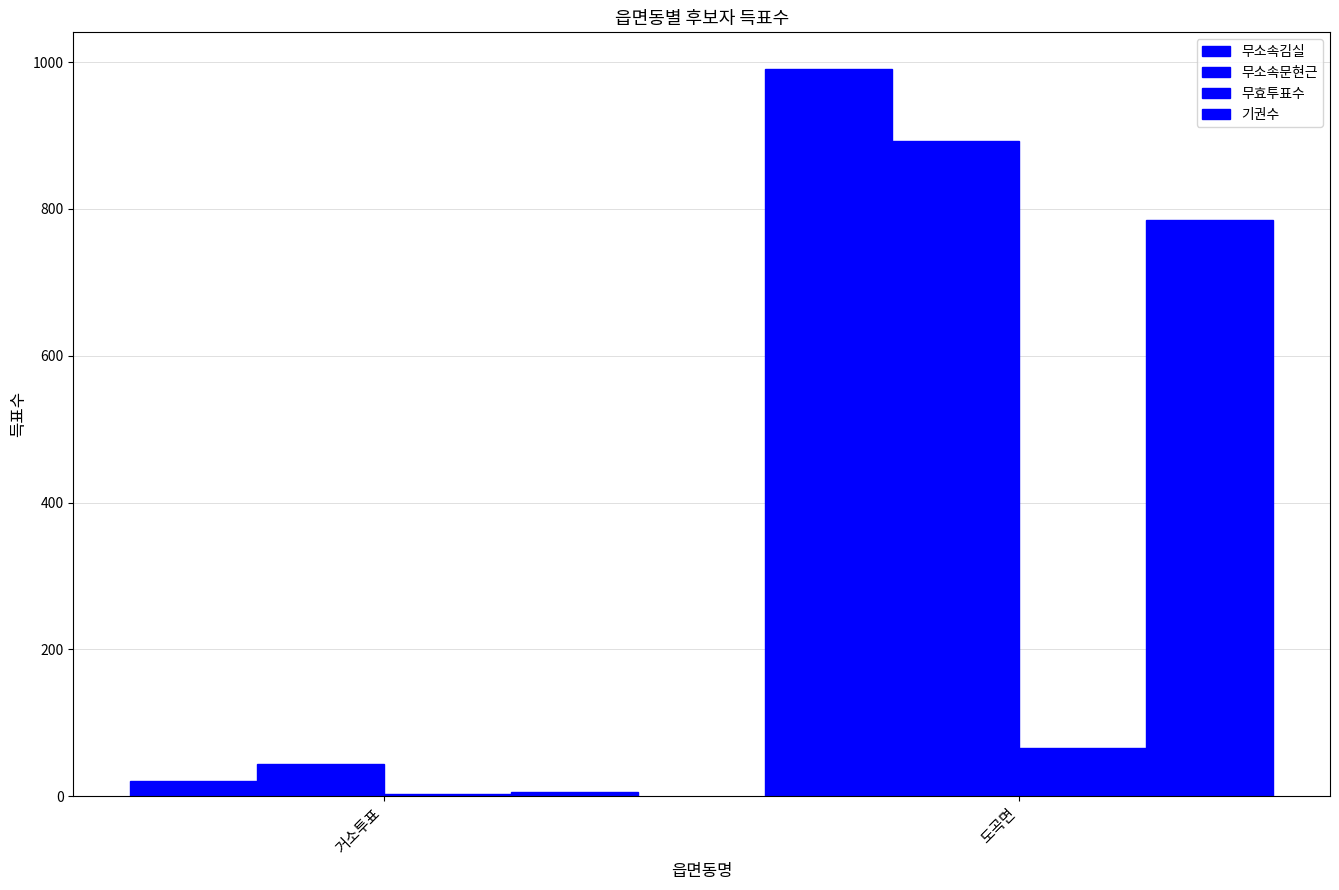

At which category is the sum across all series the highest?

도곡면